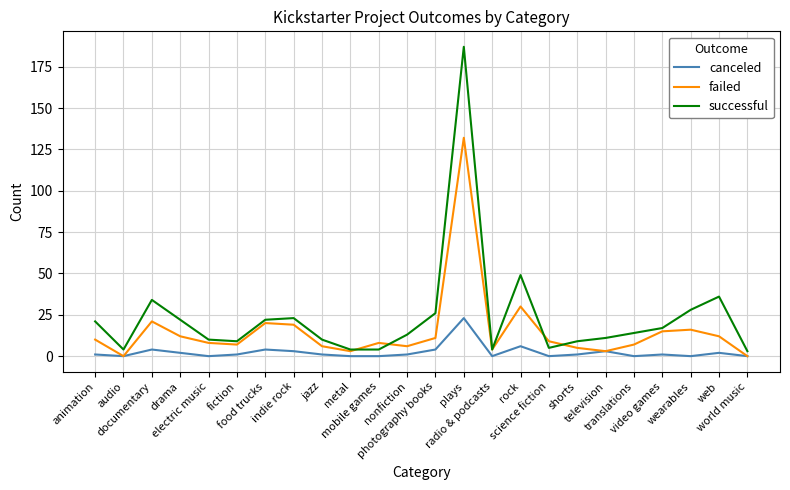

What is the highest value of the failed series?

132